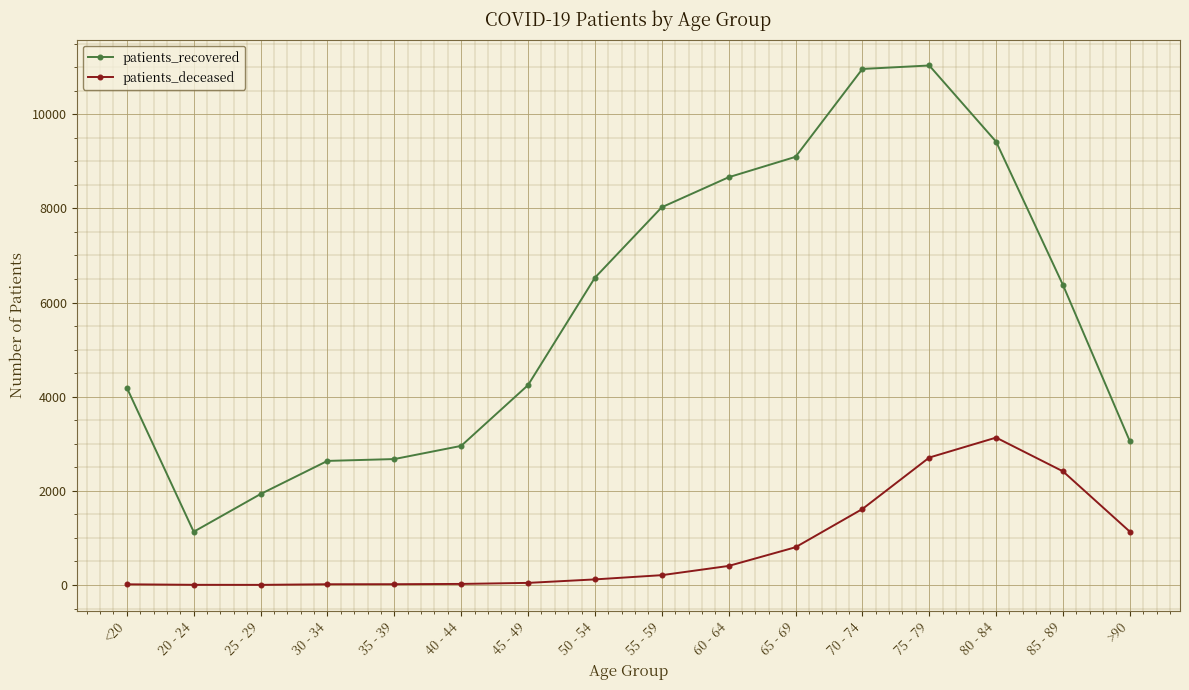

What is the minimum value shown in the chart?

3